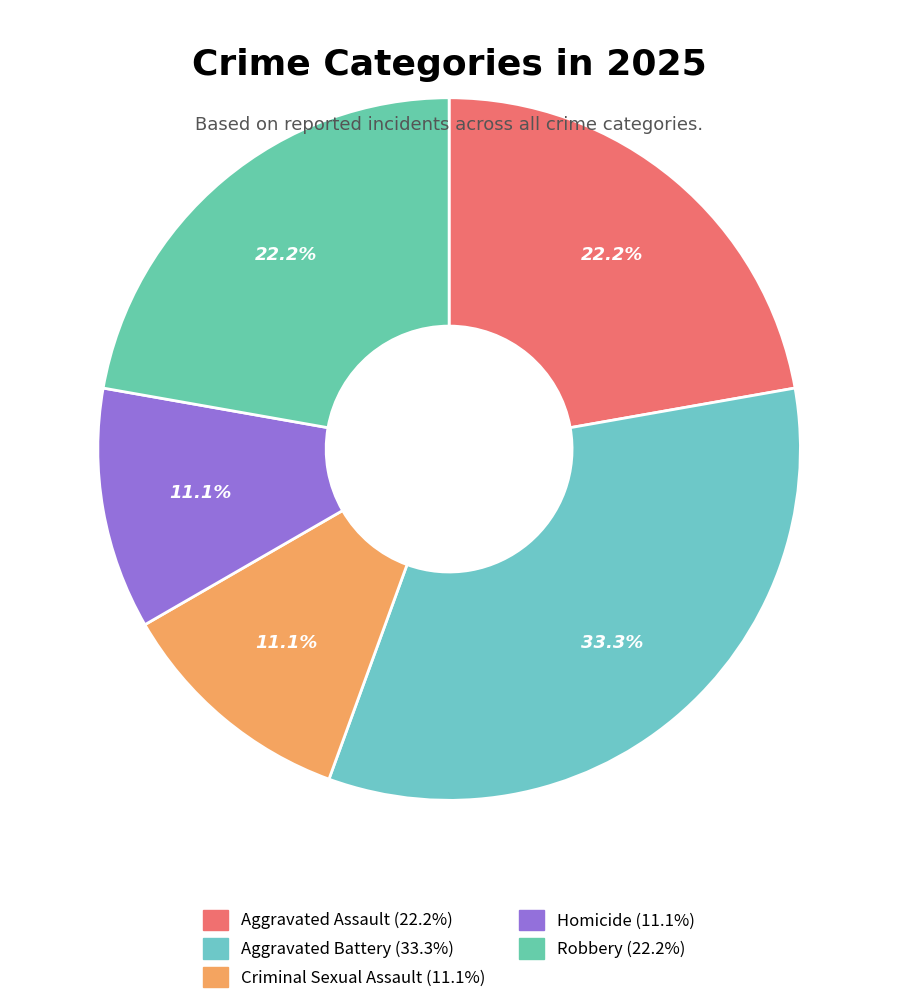

Does any single category account for the majority?

No